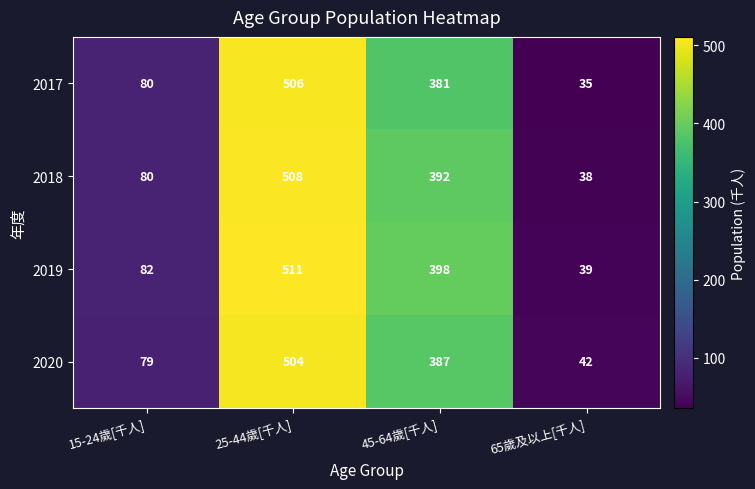

What is the difference between the maximum and minimum values in the 2018 series?

470